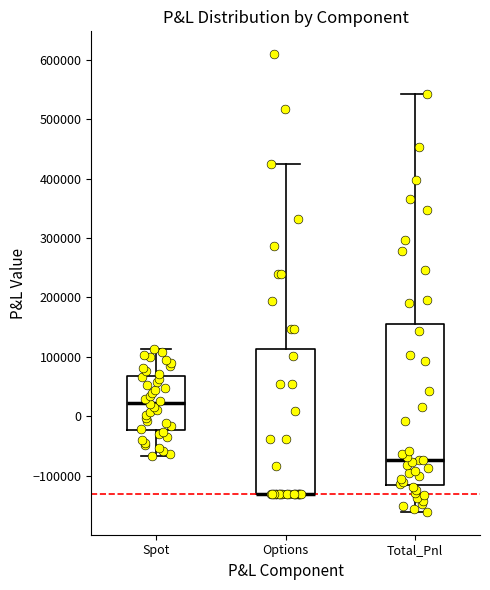

Which box is the tallest, from its lower edge to its upper edge?

Total_Pnl